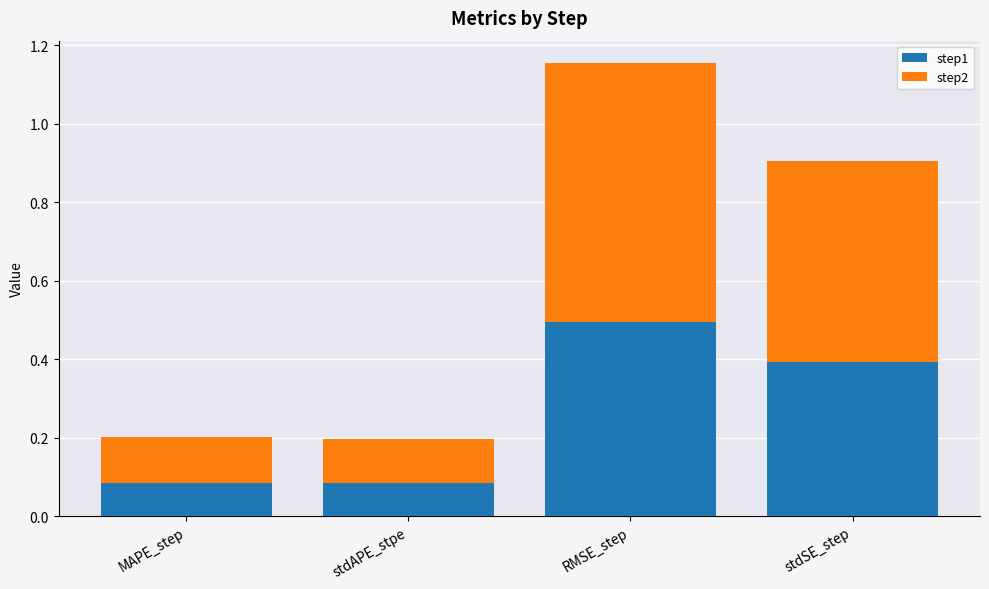

What value does the step1 series have at stdSE_step?

0.4